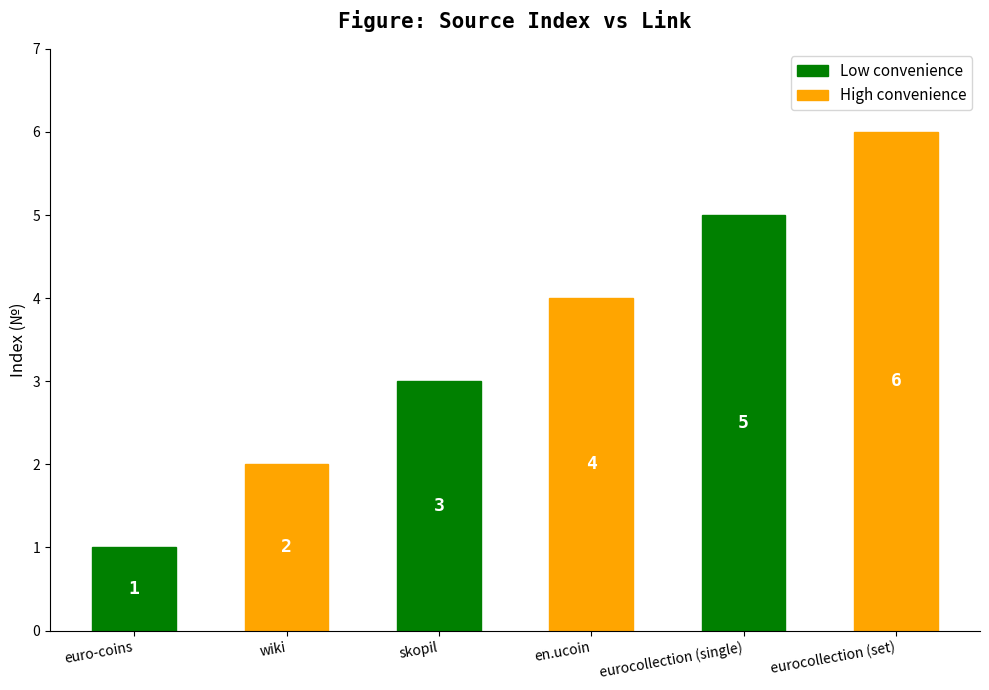

Rank the categories by value from lowest to highest.

euro-coins, wiki, skopil, en.ucoin, eurocollection (single), eurocollection (set)